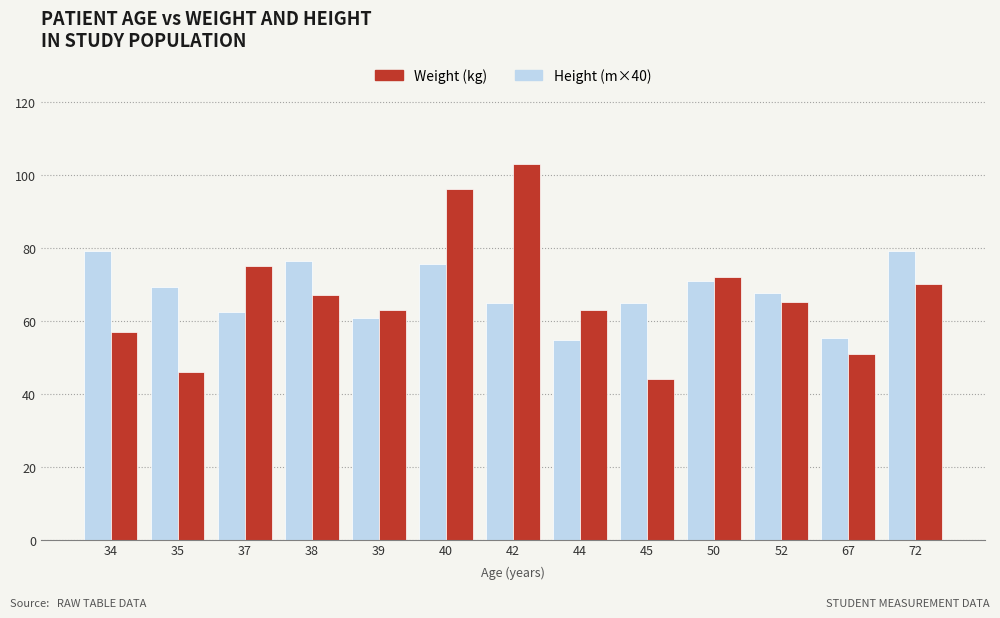

What is the difference between the second highest and minimum values in the Height (m×40) series?

24.4